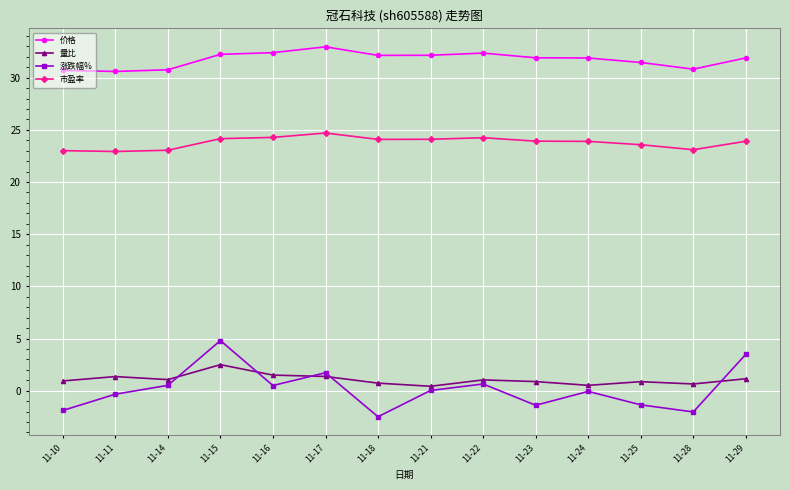

What is the difference between the highest and lowest values at 11-11?

30.9